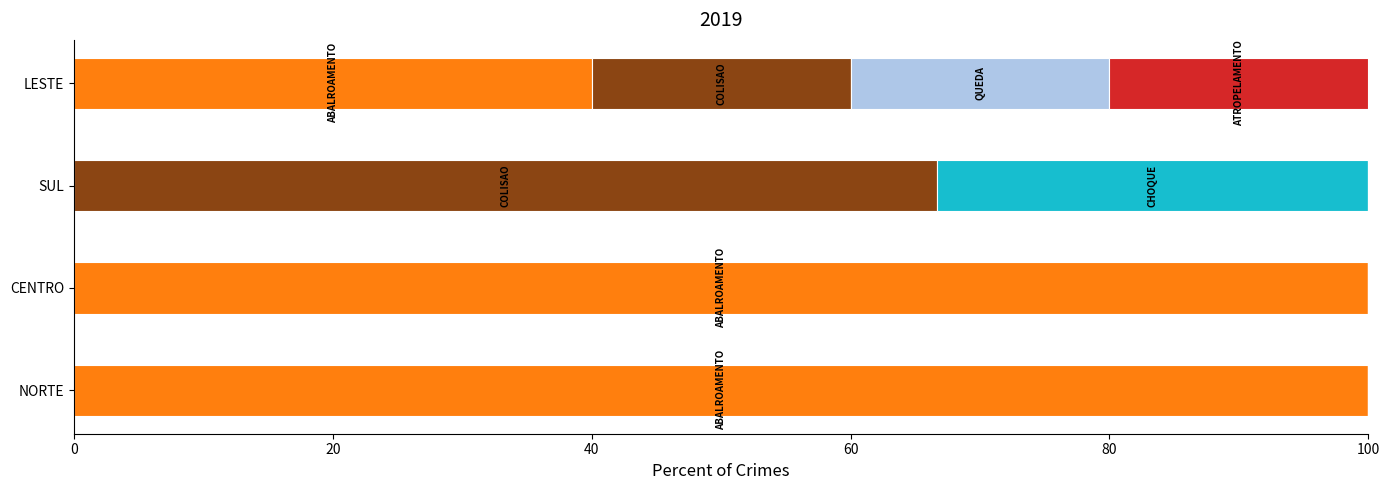

What is the total value across all series at LESTE?

100.0